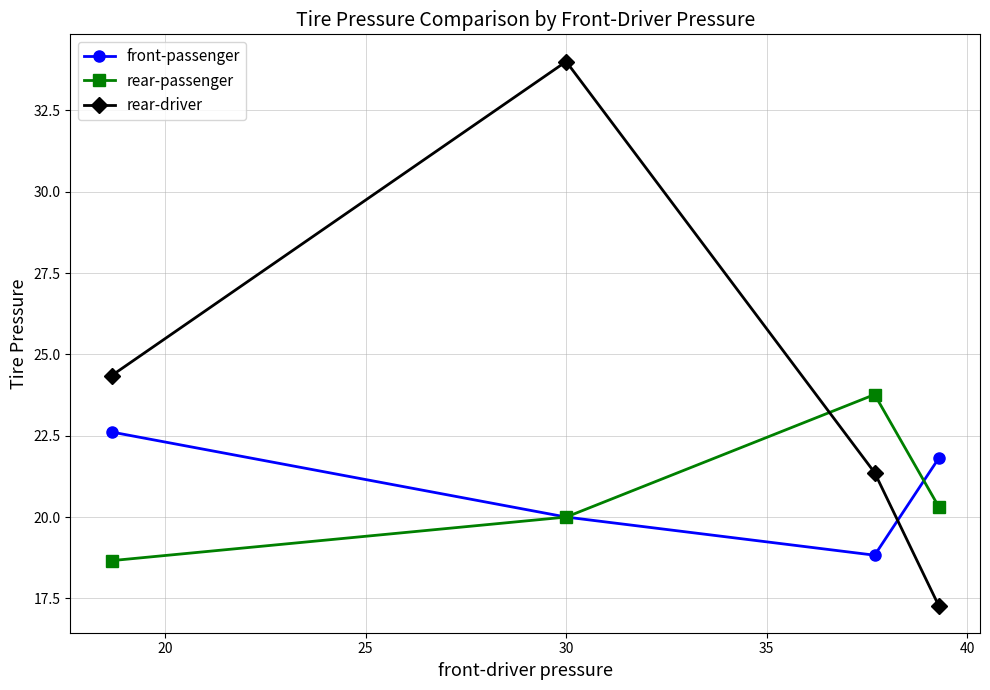

Does the chart display data point markers on the line(s)?

Yes